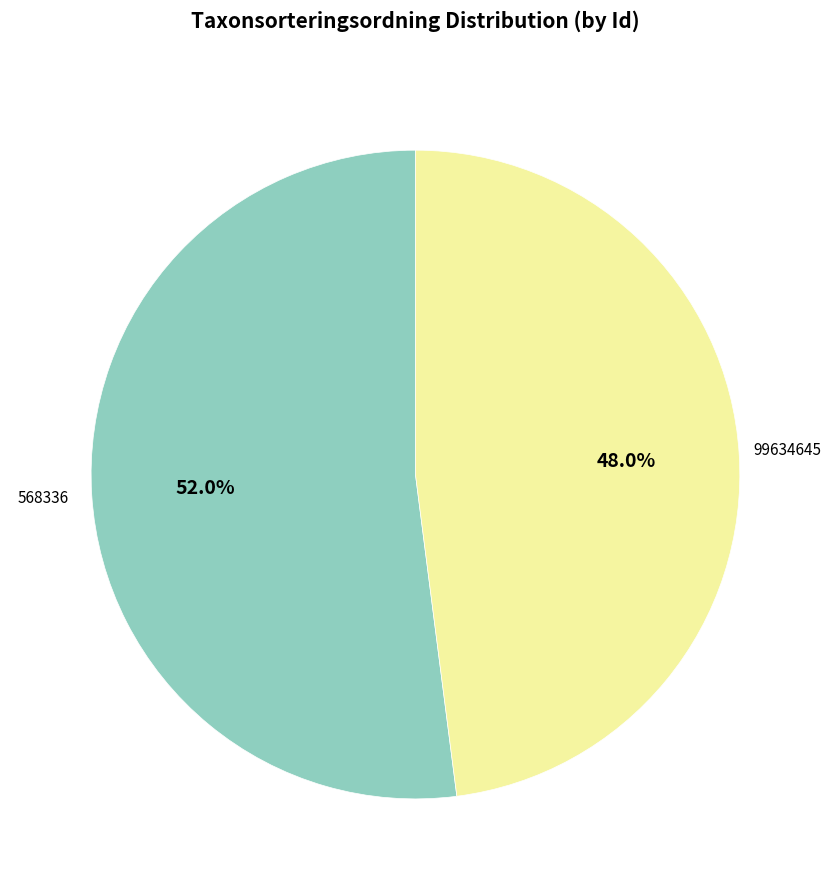

Does any single category account for the majority?

Yes